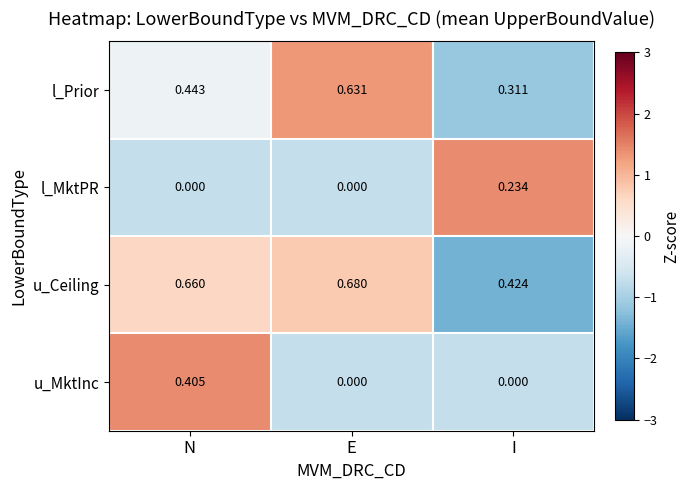

Where is u_Ceiling nearest to the value 0?

I